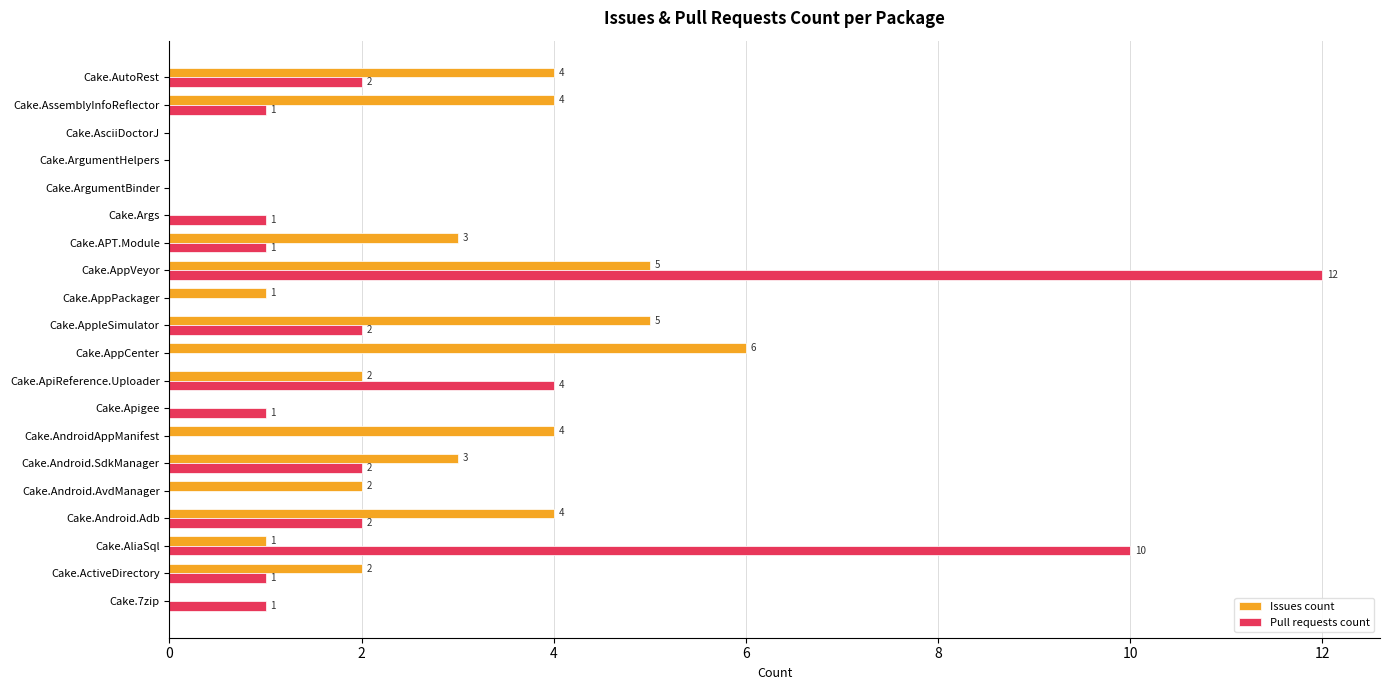

What is the total value across all series at Cake.AndroidAppManifest?

4